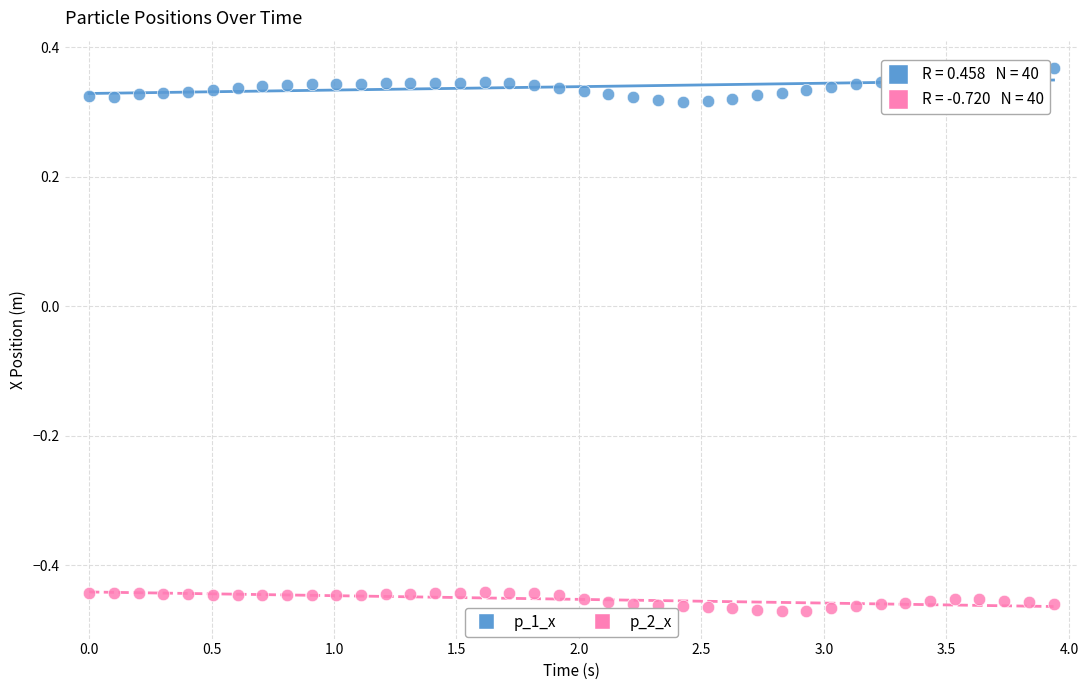

Across all data points, what is the range of X values (max minus min)?

3.9